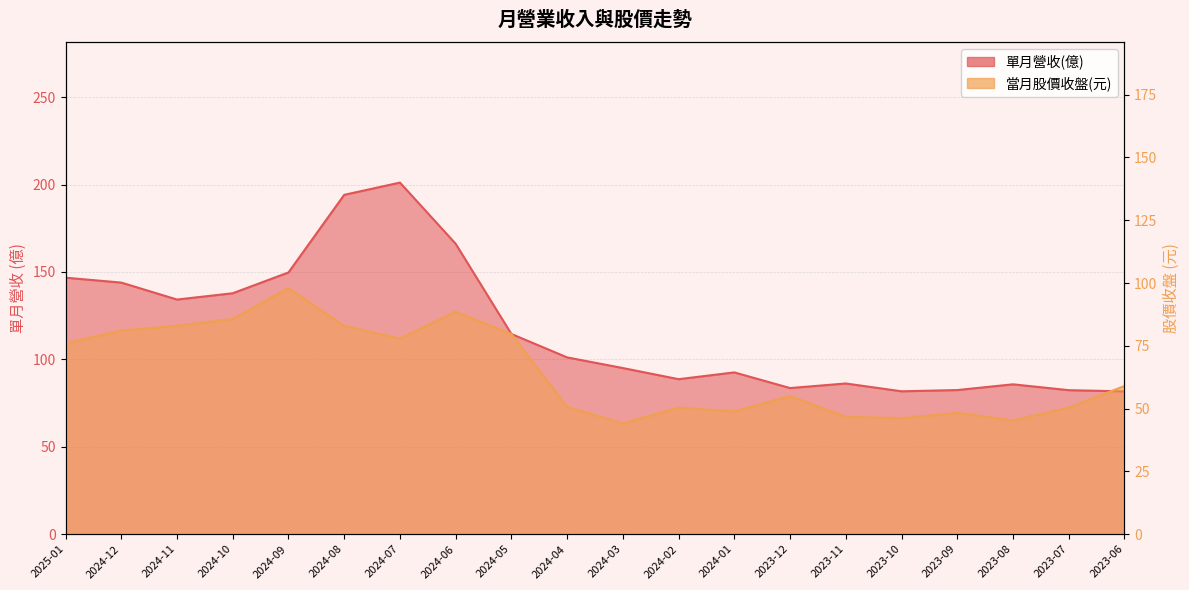

What position from the left is 2023-10?

16